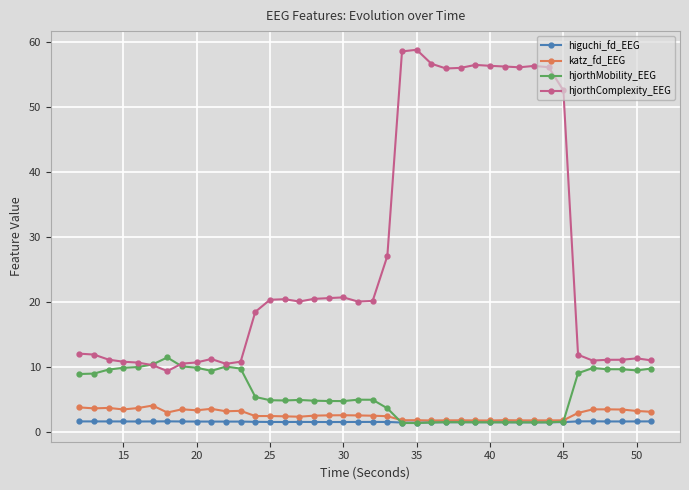

True or false: katz_fd_EEG has more than 1 points higher than both neighbors.

True